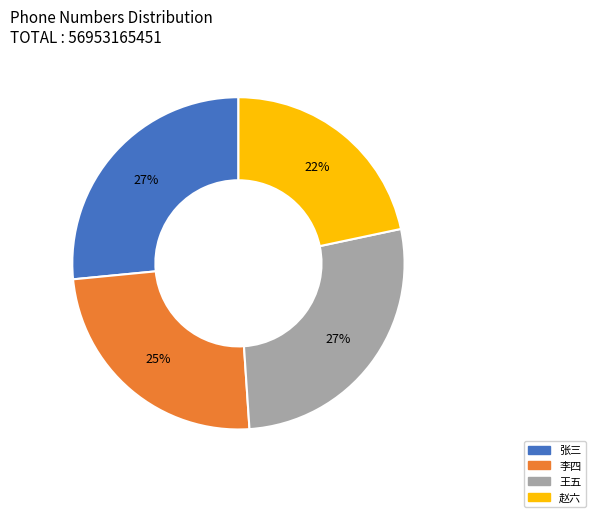

How many slices are in this pie chart?

4